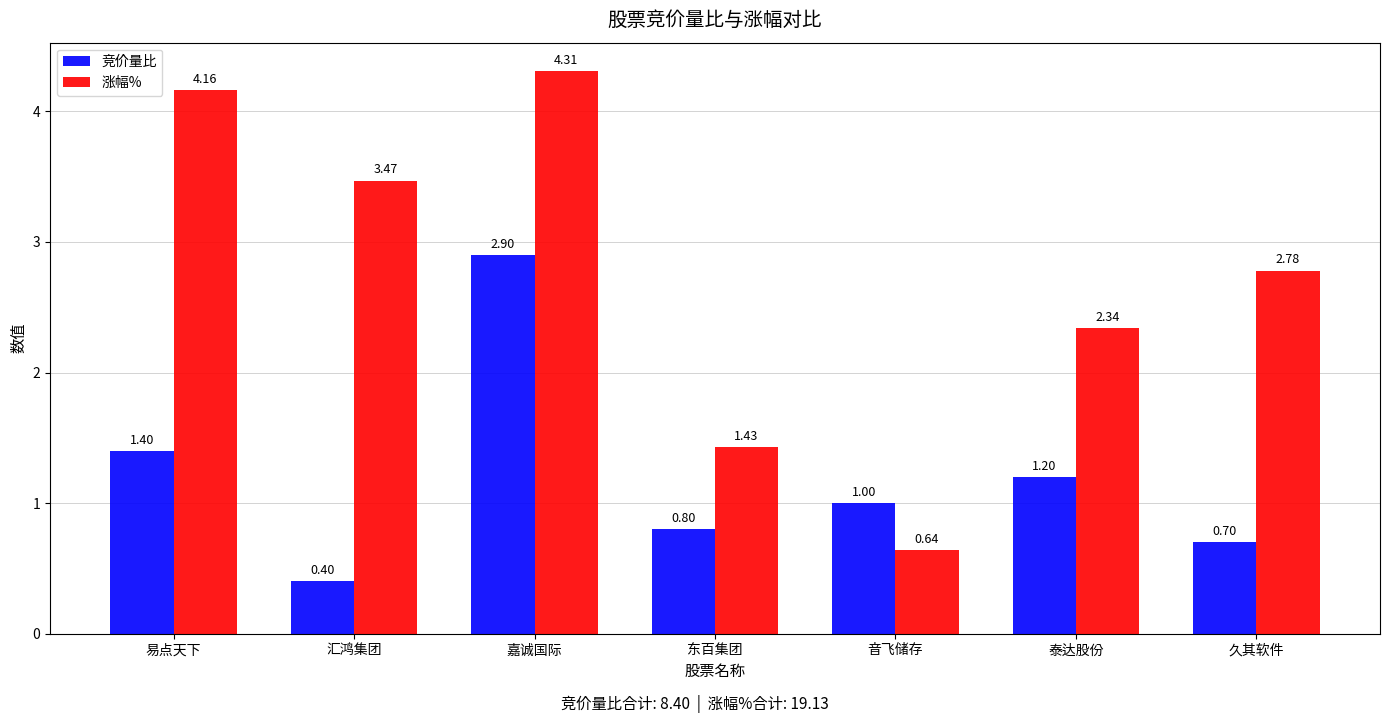

How many groups of bars are there?

7